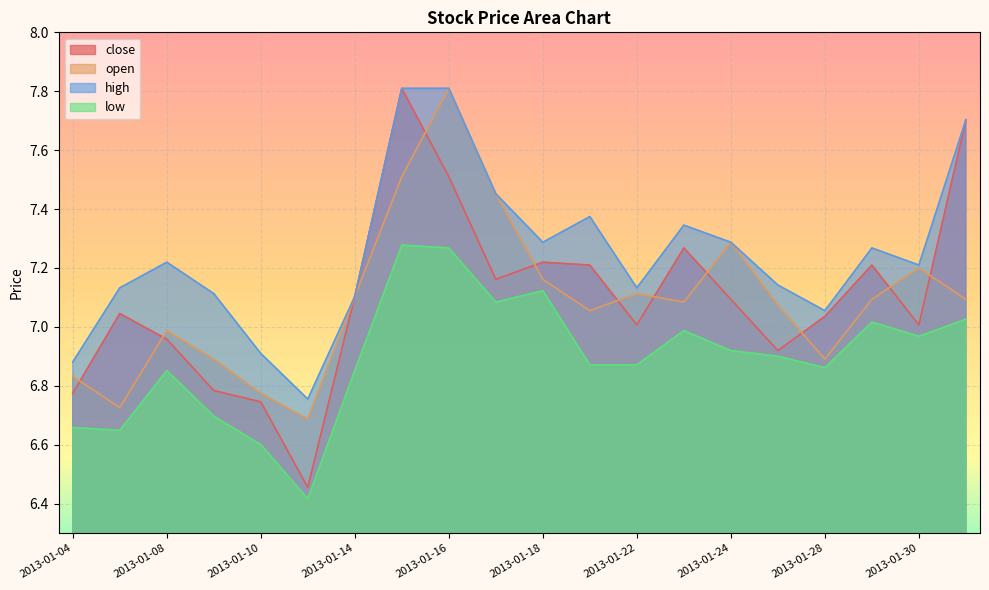

Reading left to right, extract all data points from this chart.

close: 2013-01-04=6.8	2013-01-07=7.0	2013-01-08=7.0	2013-01-09=6.8	2013-01-10=6.7	2013-01-11=6.5	2013-01-14=7.1	2013-01-15=7.8	2013-01-16=7.5	2013-01-17=7.2	2013-01-18=7.2	2013-01-21=7.2	2013-01-22=7.0	2013-01-23=7.3	2013-01-24=7.1	2013-01-25=6.9	2013-01-28=7.0	2013-01-29=7.2	2013-01-30=7.0	2013-01-31=7.7
open: 2013-01-04=6.8	2013-01-07=6.7	2013-01-08=7.0	2013-01-09=6.9	2013-01-10=6.8	2013-01-11=6.7	2013-01-14=7.1	2013-01-15=7.5	2013-01-16=7.8	2013-01-17=7.5	2013-01-18=7.2	2013-01-21=7.1	2013-01-22=7.1	2013-01-23=7.1	2013-01-24=7.3	2013-01-25=7.1	2013-01-28=6.9	2013-01-29=7.1	2013-01-30=7.2	2013-01-31=7.1
high: 2013-01-04=6.9	2013-01-07=7.1	2013-01-08=7.2	2013-01-09=7.1	2013-01-10=6.9	2013-01-11=6.8	2013-01-14=7.1	2013-01-15=7.8	2013-01-16=7.8	2013-01-17=7.5	2013-01-18=7.3	2013-01-21=7.4	2013-01-22=7.1	2013-01-23=7.3	2013-01-24=7.3	2013-01-25=7.1	2013-01-28=7.1	2013-01-29=7.3	2013-01-30=7.2	2013-01-31=7.7
low: 2013-01-04=6.7	2013-01-07=6.6	2013-01-08=6.9	2013-01-09=6.7	2013-01-10=6.6	2013-01-11=6.4	2013-01-14=6.9	2013-01-15=7.3	2013-01-16=7.3	2013-01-17=7.1	2013-01-18=7.1	2013-01-21=6.9	2013-01-22=6.9	2013-01-23=7.0	2013-01-24=6.9	2013-01-25=6.9	2013-01-28=6.9	2013-01-29=7.0	2013-01-30=7.0	2013-01-31=7.0